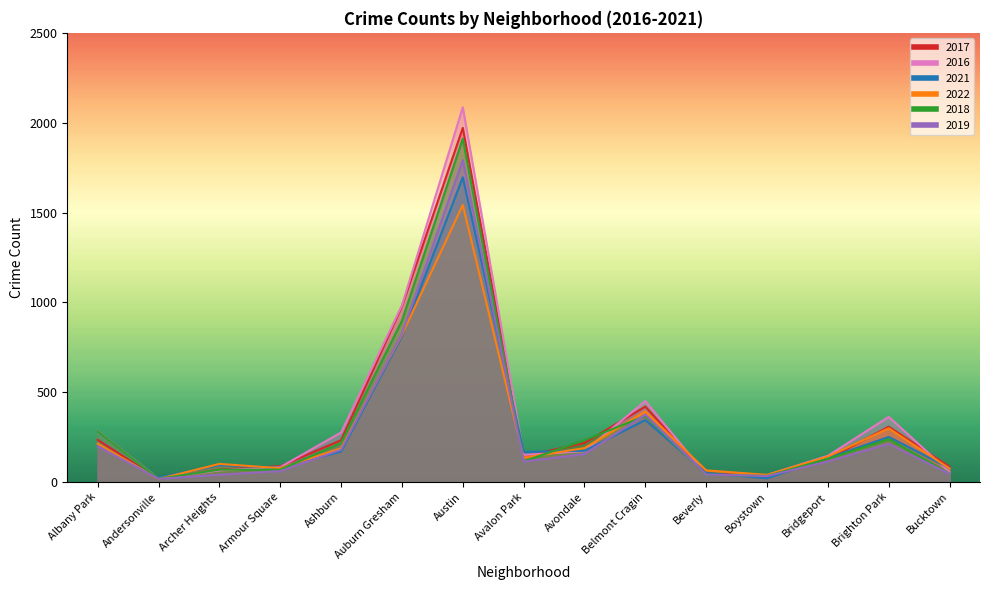

Rank the categories by 2018 value from highest to lowest.

Austin, Auburn Gresham, Belmont Cragin, Albany Park, Brighton Park, Avondale, Ashburn, Bridgeport, Avalon Park, Archer Heights, Armour Square, Bucktown, Beverly, Boystown, Andersonville